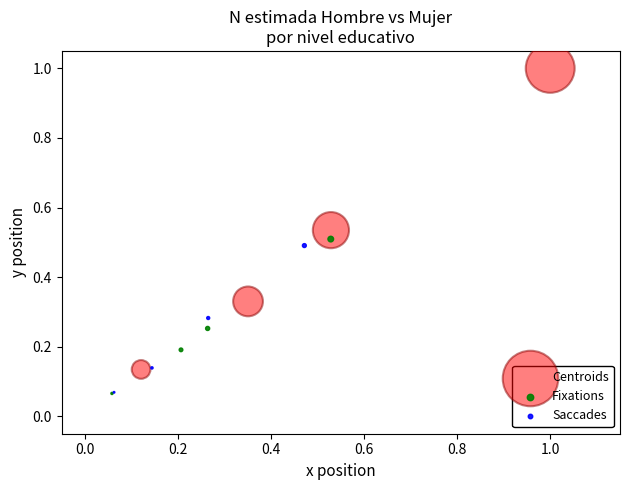

Which series contains the highest Y value?

Centroids